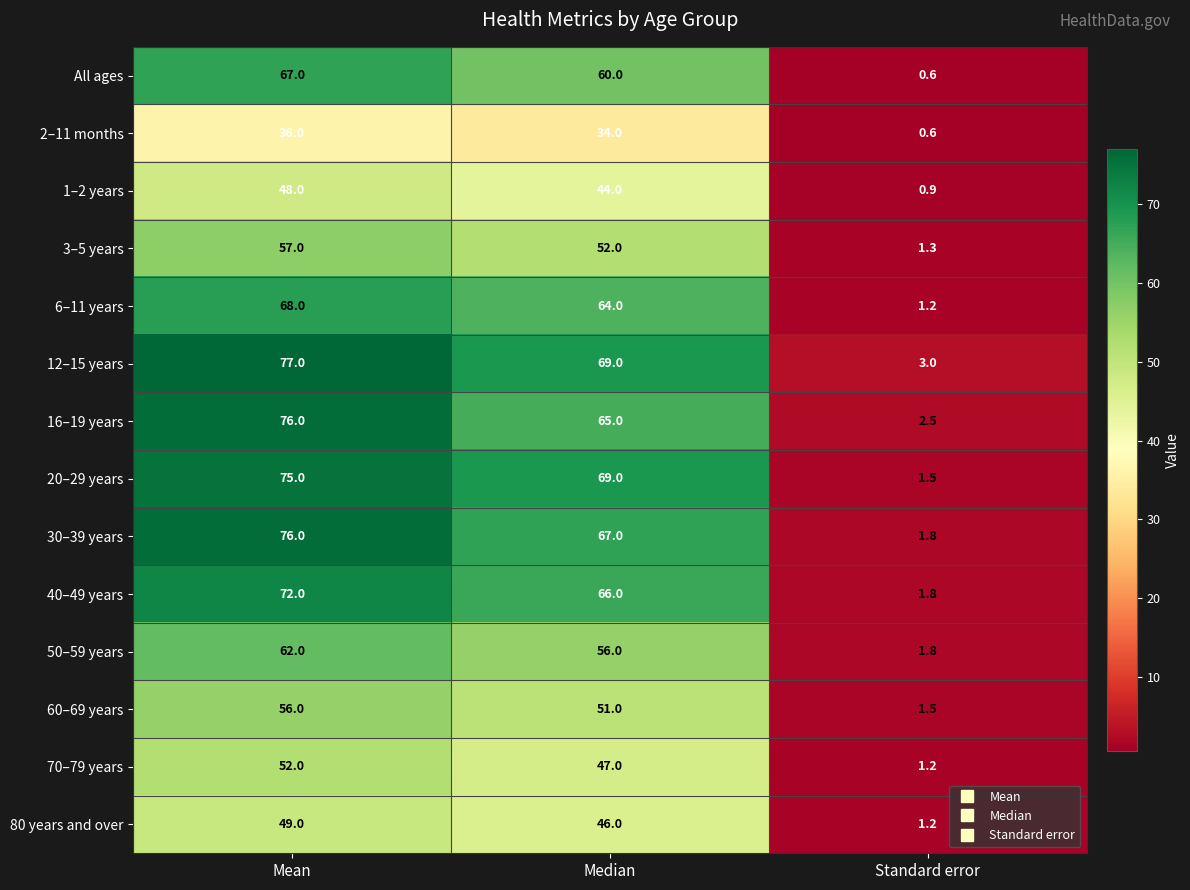

Which series has the largest total across all categories?

12–15 years